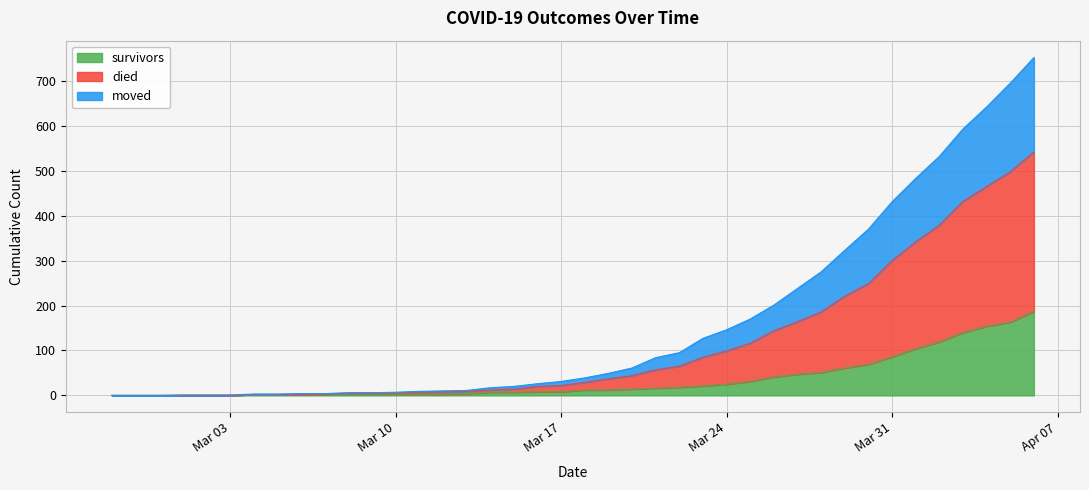

True or false: moved has more than 2 points higher than both neighbors.

False